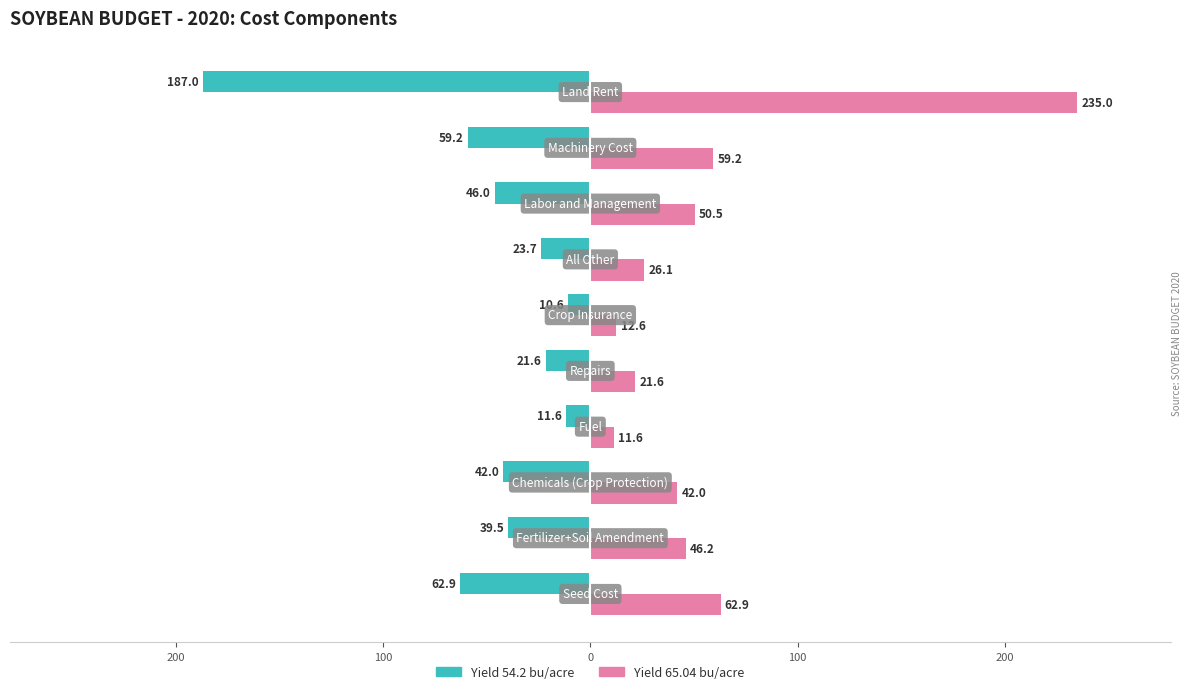

What is the maximum value for Yield 54.2 bu/acre?

-10.6